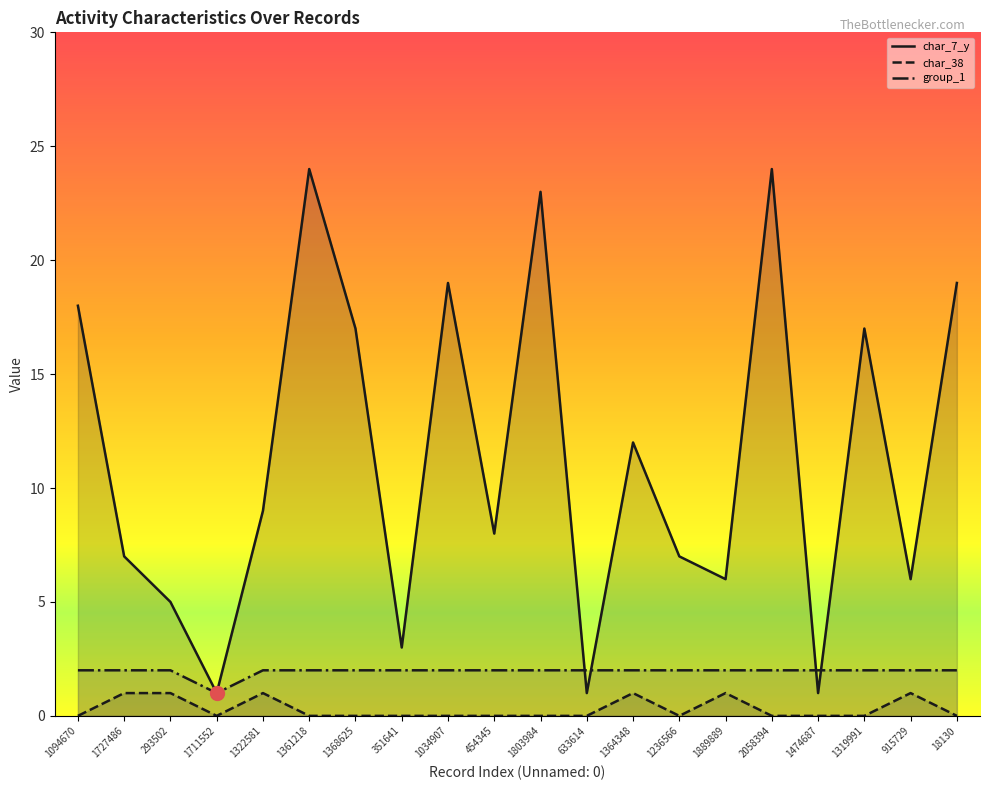

Rank the categories by group_1 value from highest to lowest.

1094670, 1727486, 293502, 1322581, 1361218, 1368625, 351641, 1034907, 454345, 1803984, 633614, 1364348, 1236566, 1889889, 2058394, 1474687, 1319991, 915729, 18130, 1711552